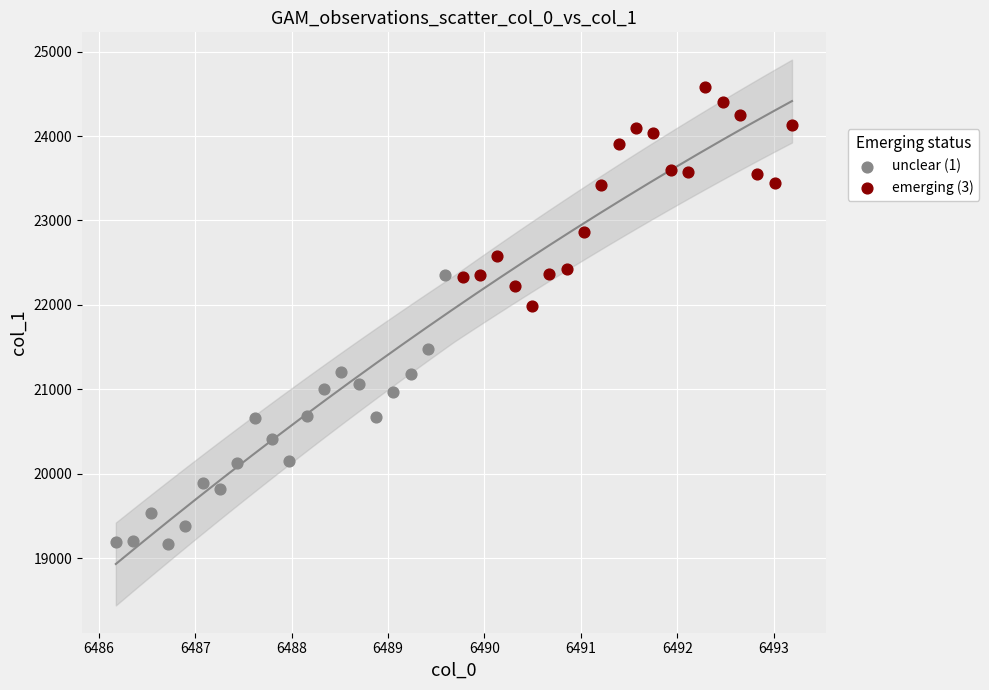

Which series contains the lowest Y value?

unclear (1)